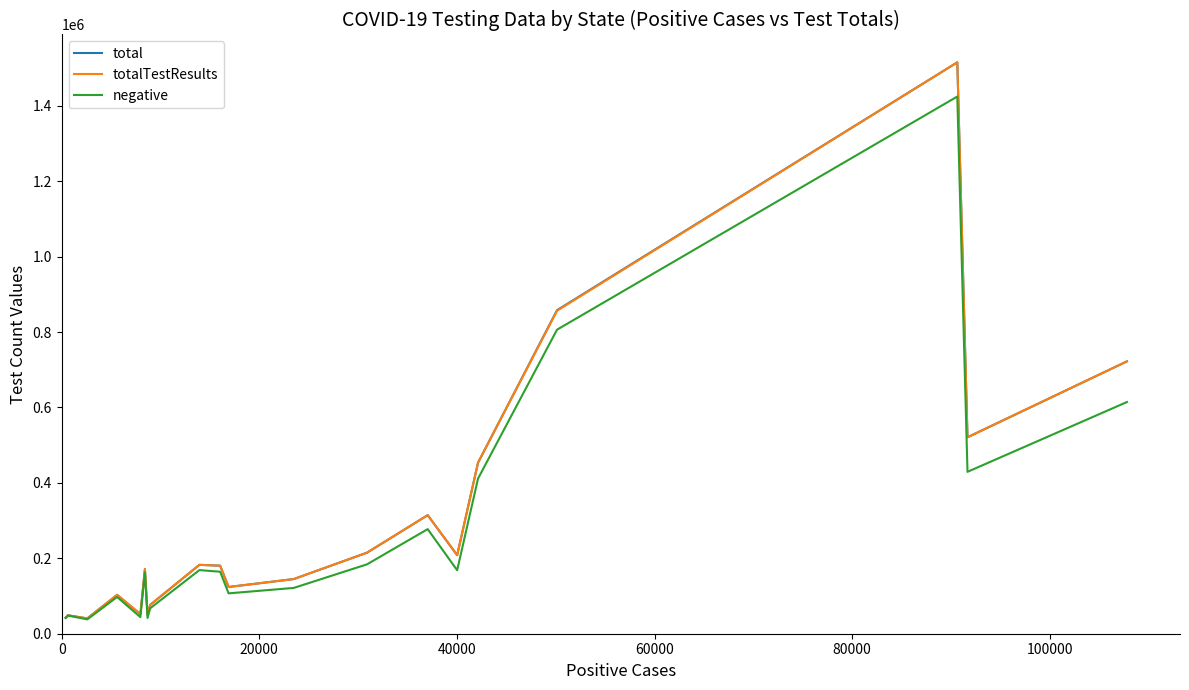

What is the smallest value displayed?

38014